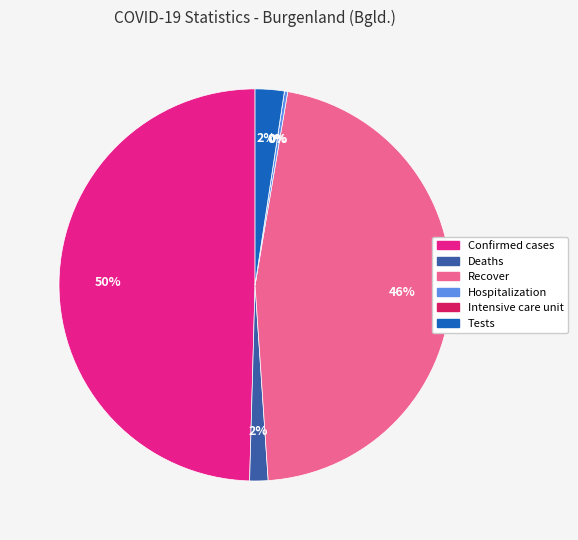

Rank the categories by value from highest to lowest.

Confirmed cases, Recover, Tests, Deaths, Hospitalization, Intensive care unit